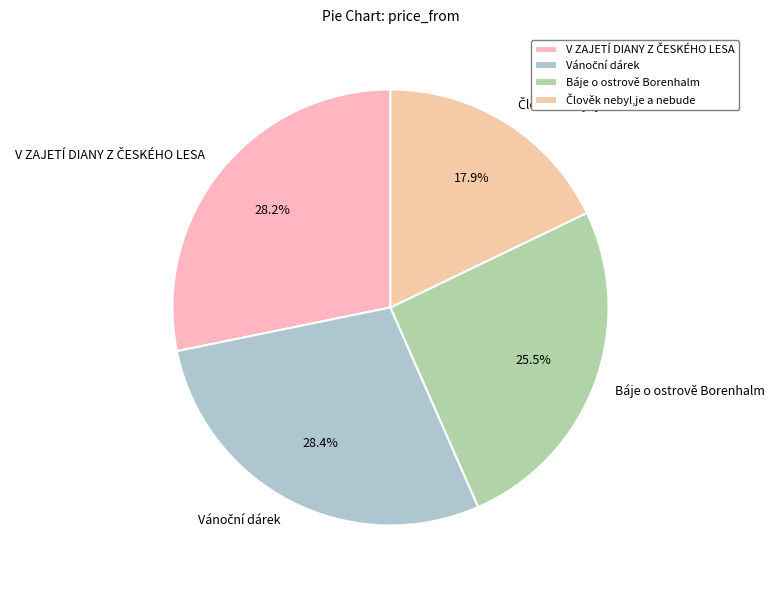

Does any single category account for the majority?

No